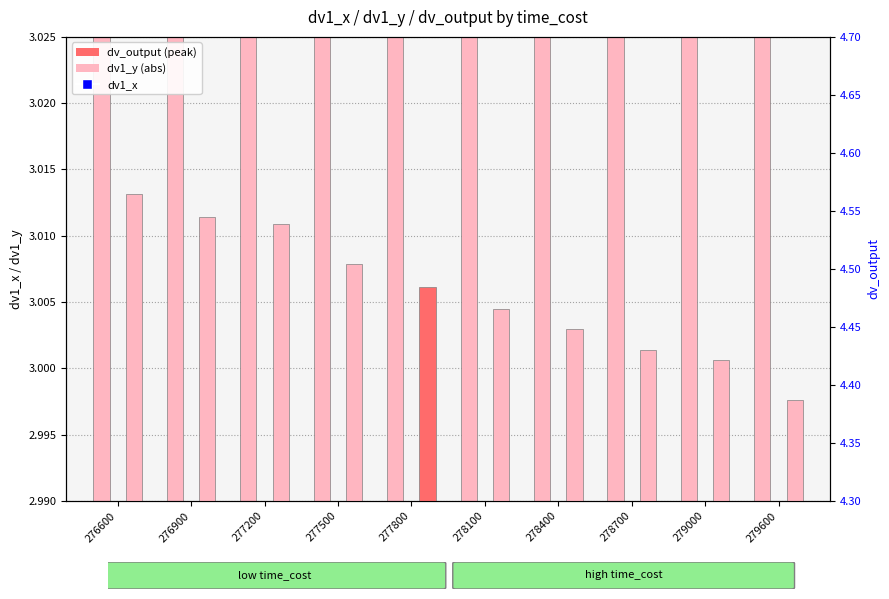

At which category is the sum across all series the highest?

276600